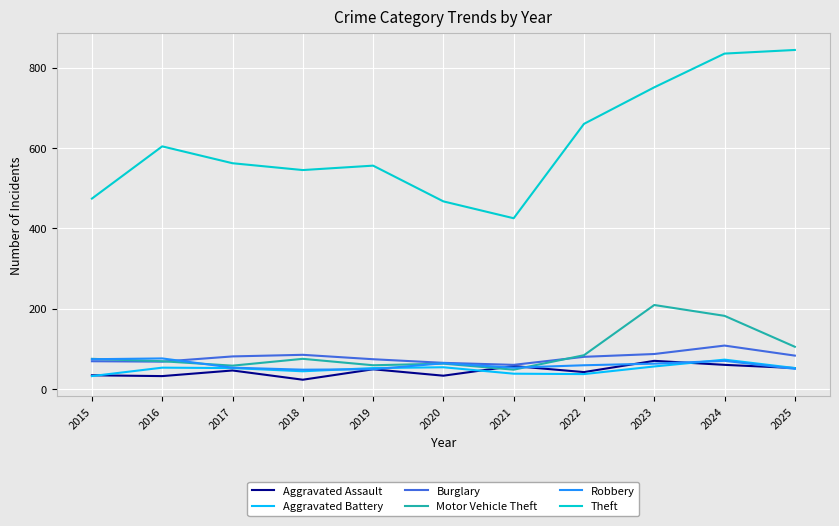

Does the chart display data point markers on the line(s)?

No